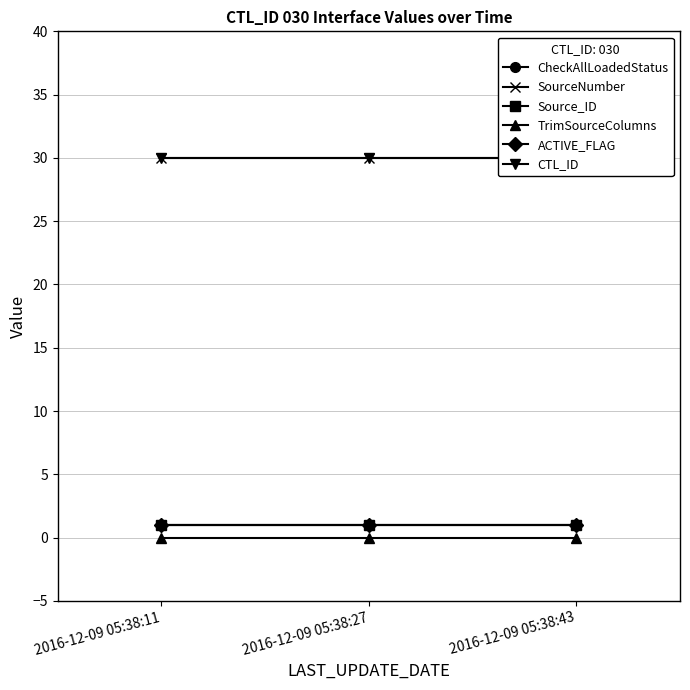

How many lines are shown in the chart?

6